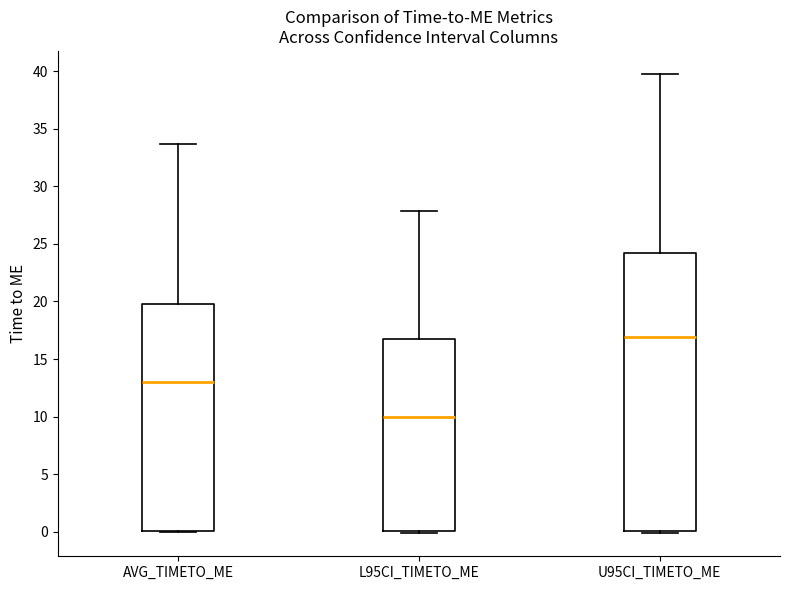

Reading left to right, transcribe this box plot: for each box, give where its median line is, the range the box spans, and where its two whiskers end, as read against the y-axis. The values are not printed on the chart, so give them approximately, as read against the axis.

AVG_TIMETO_ME: median 13.0, box 0.0 to 20.0, whiskers 0.0 to 33.5
L95CI_TIMETO_ME: median 10.0, box 0.0 to 17.0, whiskers 0.0 (just below the box's lower edge) to 28.0
U95CI_TIMETO_ME: median 17.0, box 0.0 to 24.0, whiskers 0.0 (just below the box's lower edge) to 40.0